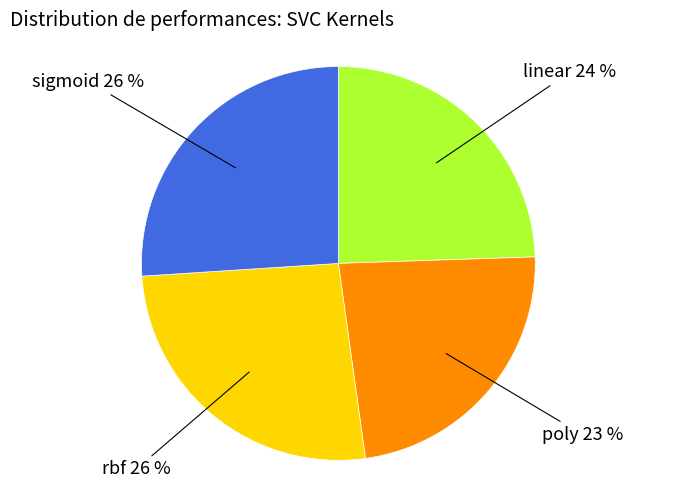

To the nearest percent, what is the average slice percentage?

25%